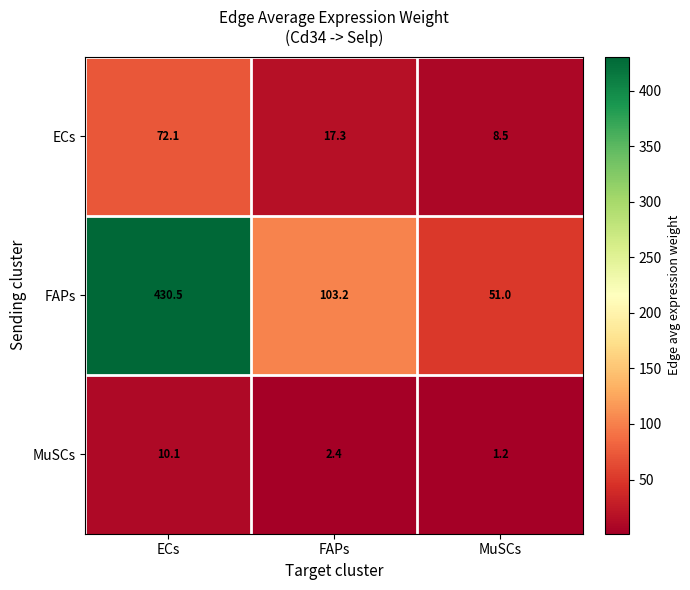

How many categories are shown in the chart?

3